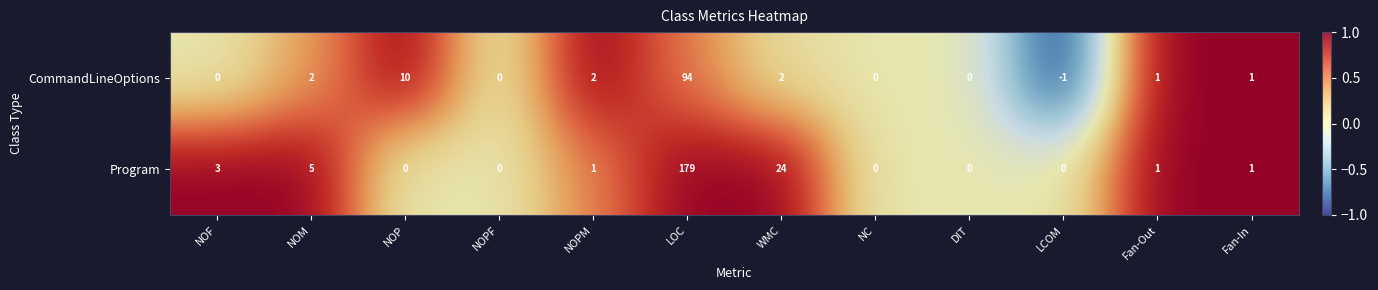

Reading right to left, extract all data points from this chart.

CommandLineOptions: 1	1	-1	0	0	2	94	2	0	10	2	0
Program: 1	1	0	0	0	24	179	1	0	0	5	3